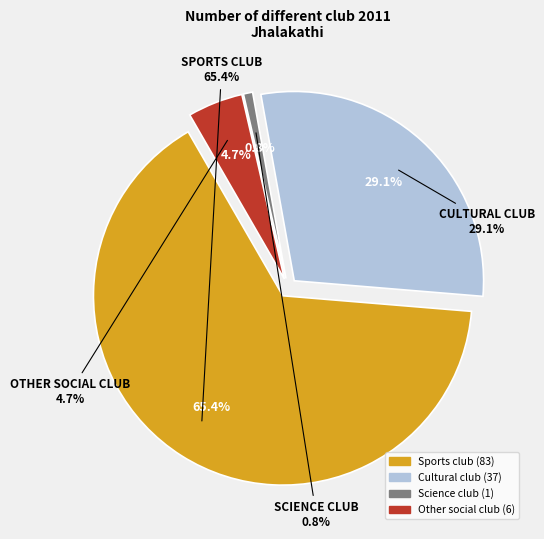

Rank the categories by value from lowest to highest.

Science club, Other social club, Cultural club, Sports club